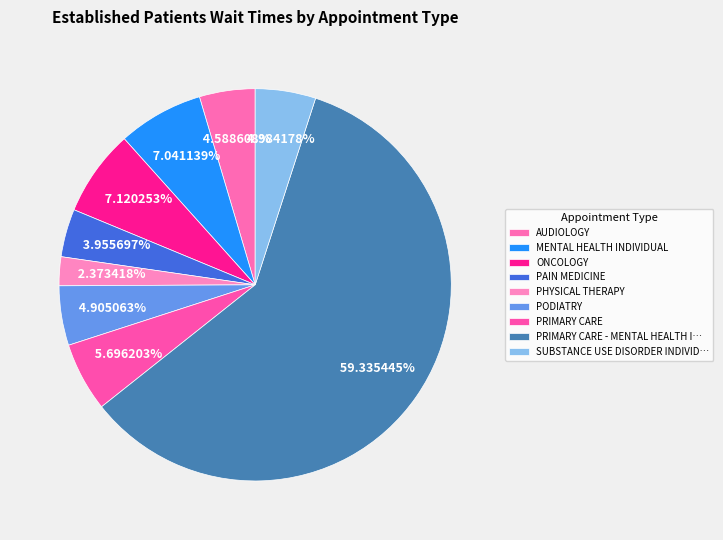

Combined, do PRIMARY CARE and AUDIOLOGY account for over 50%?

No